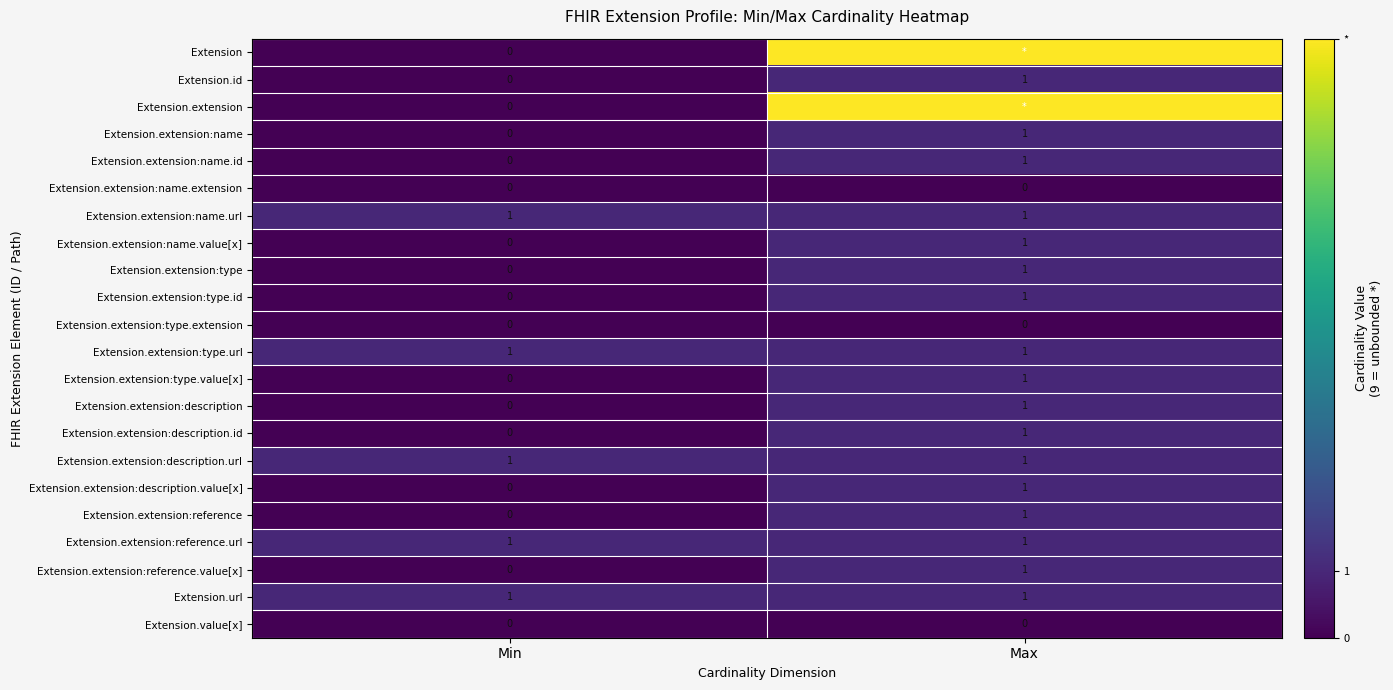

Which category has the highest value in the Extension.extension:type series?

Max